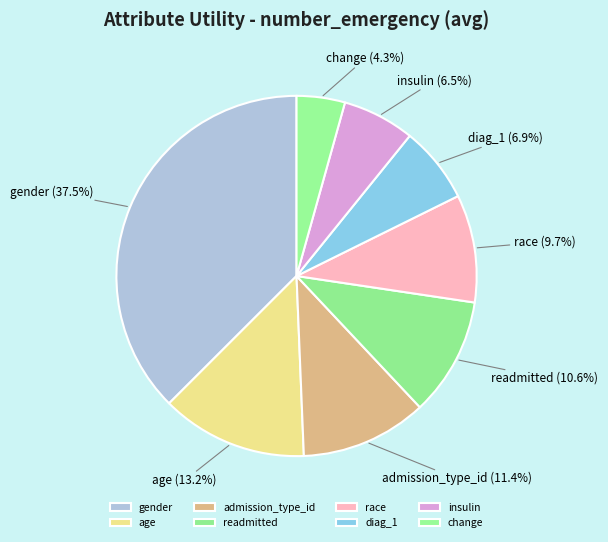

To the nearest percent, what is the combined percentage of race and change?

14%